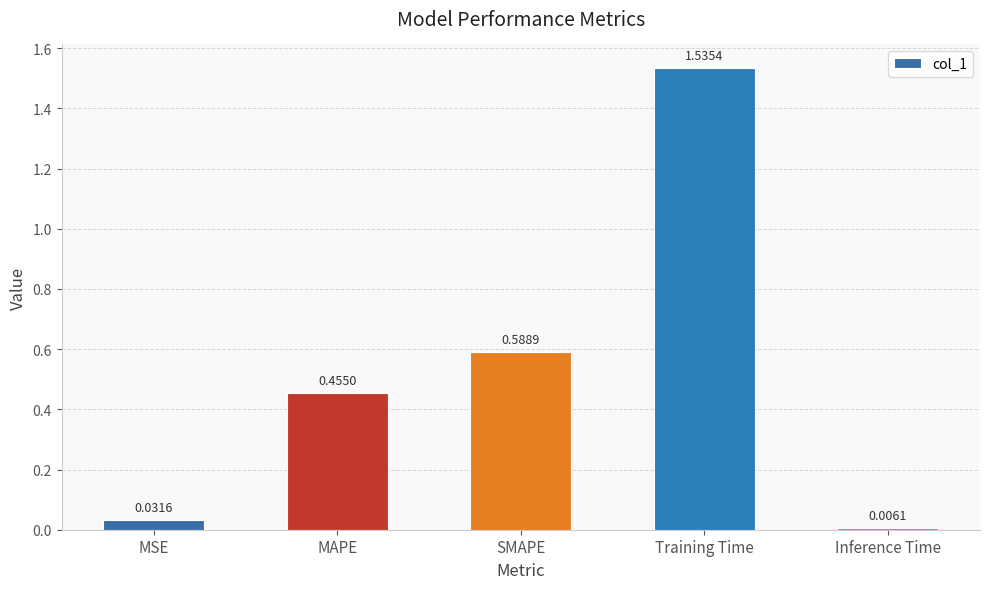

How many data points does each series have?

5